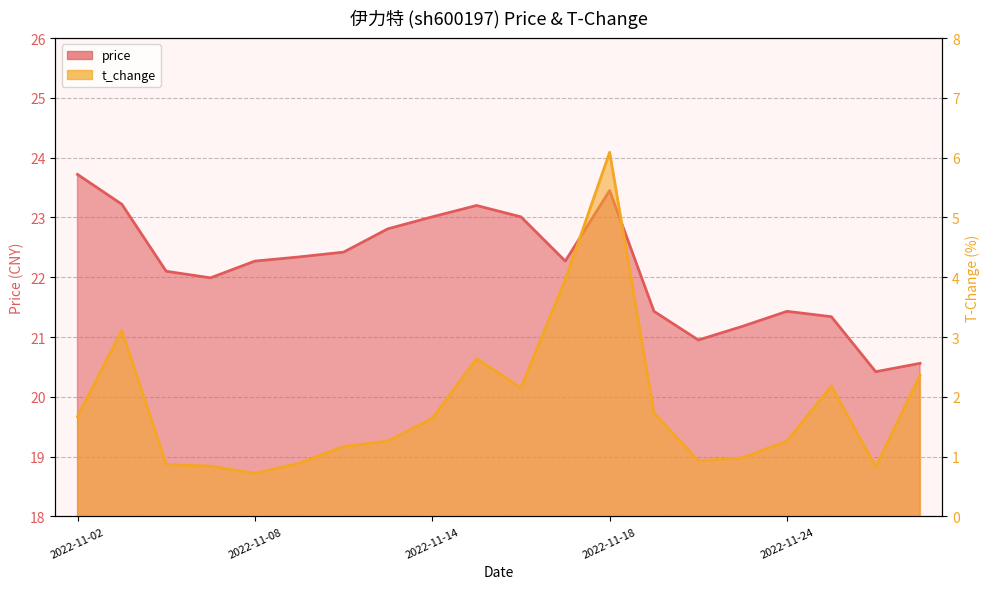

What is the difference between the maximum and minimum values in the t_change series?

5.4